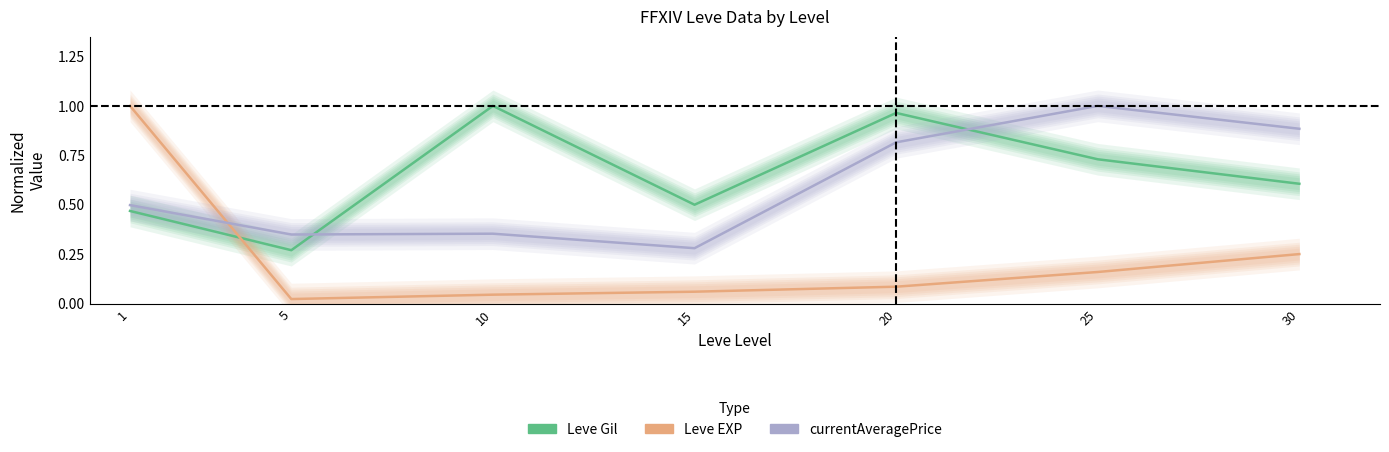

What are all the series names shown in the legend?

Leve Gil, Leve EXP, currentAveragePrice